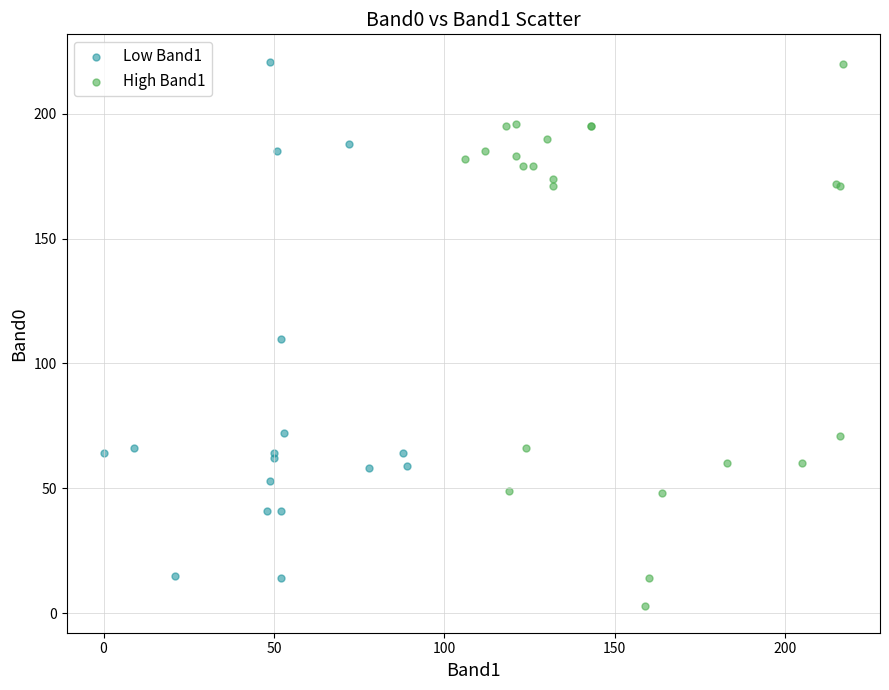

Which series has the widest spread of Y values?

High Band1